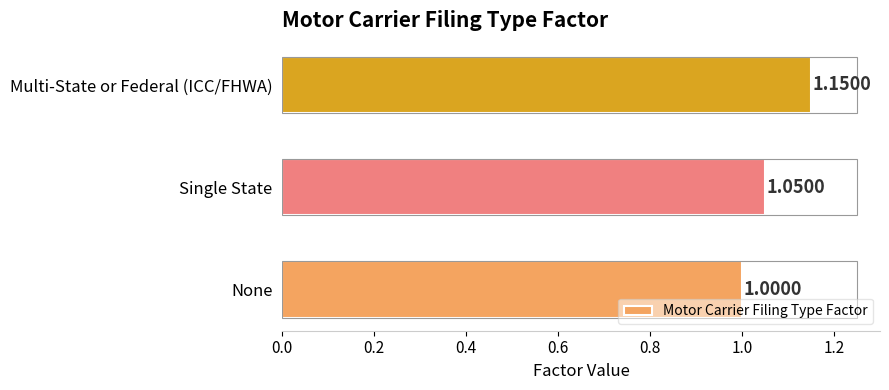

Which has a higher value, Multi-State or Federal (ICC/FHWA) or None?

Multi-State or Federal (ICC/FHWA)